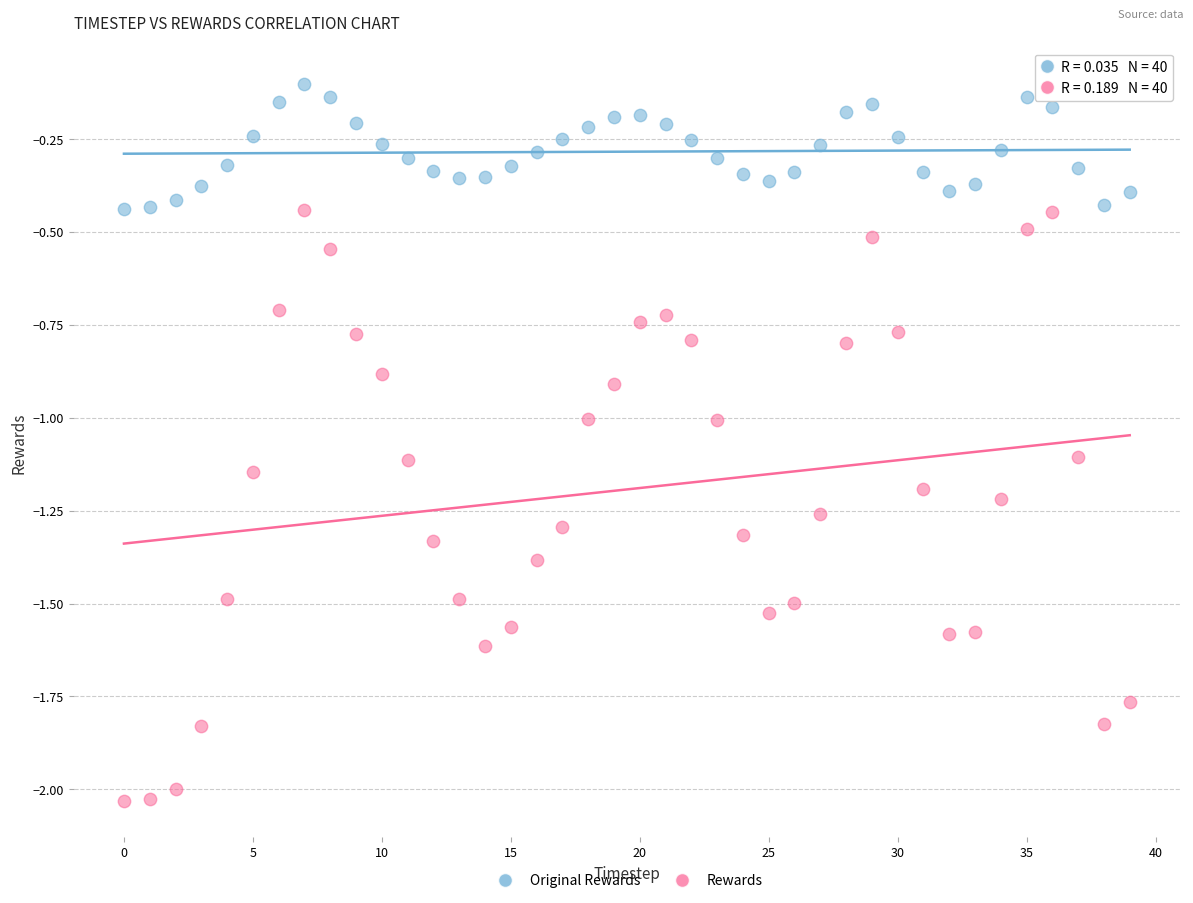

Which series has the widest spread of Y values?

Rewards